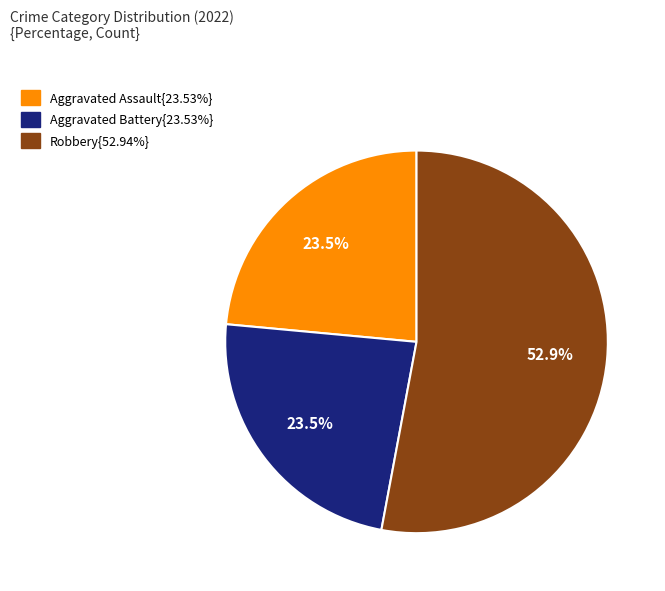

Does any single category account for the majority?

Yes